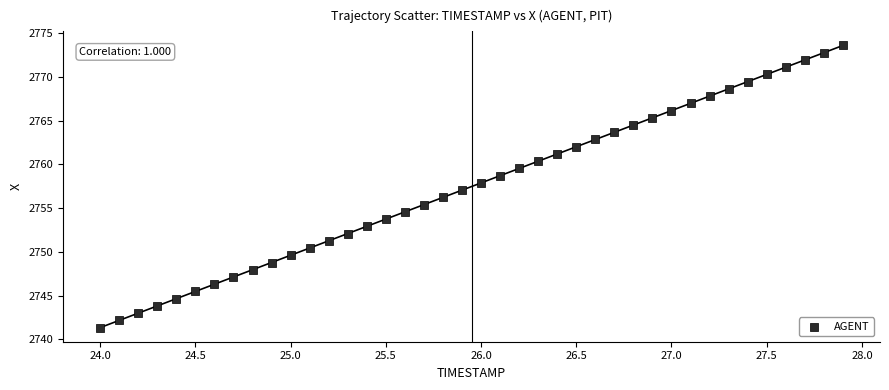

What is the range of X values (max minus min)?

3.9